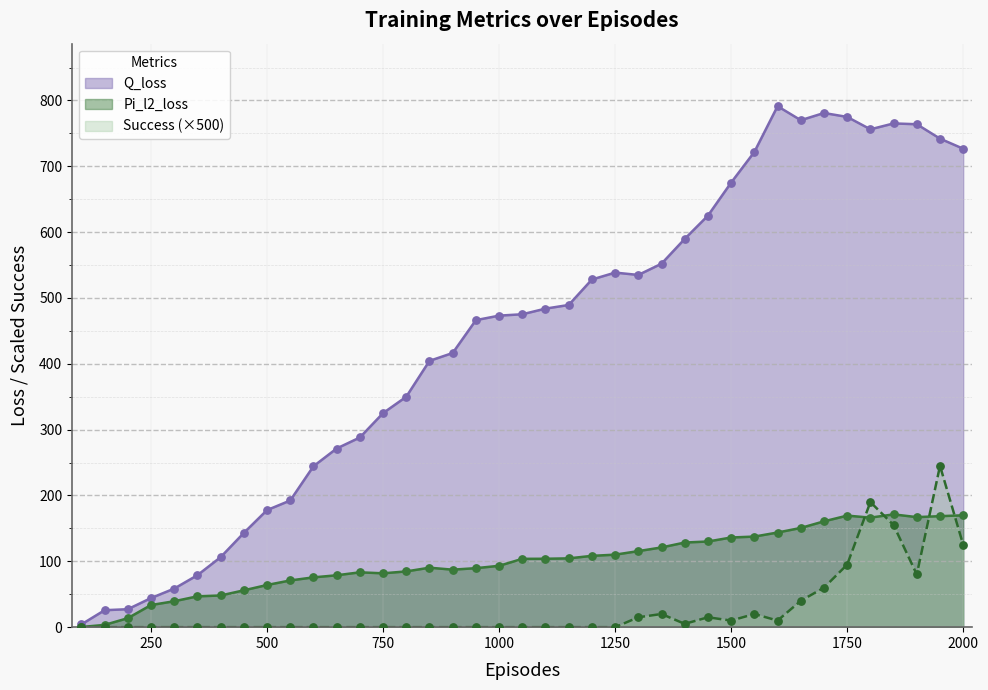

Which series has the widest spread of Y values?

Q_loss